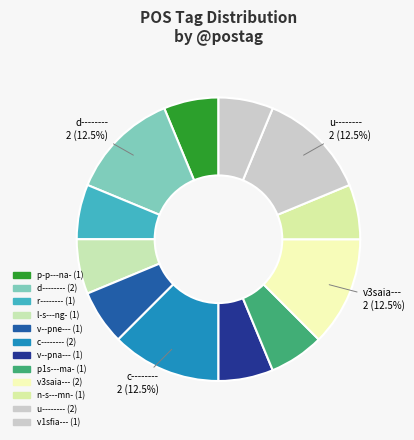

How many slices are in this pie chart?

12